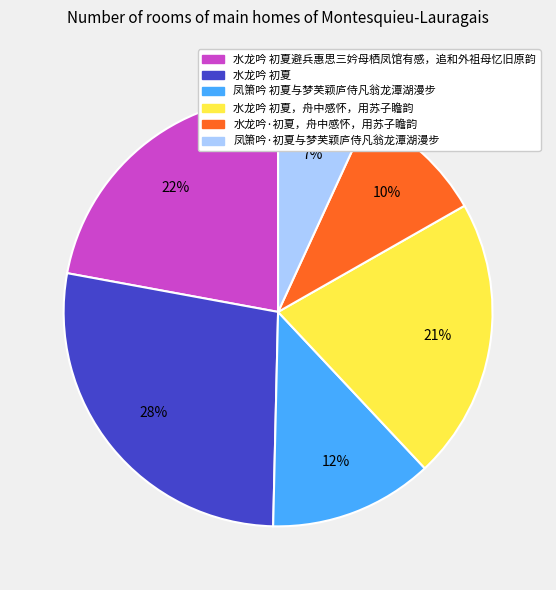

Which slice is the smallest?

凤箫吟·初夏与梦芙颖庐侍凡翁龙潭湖漫步